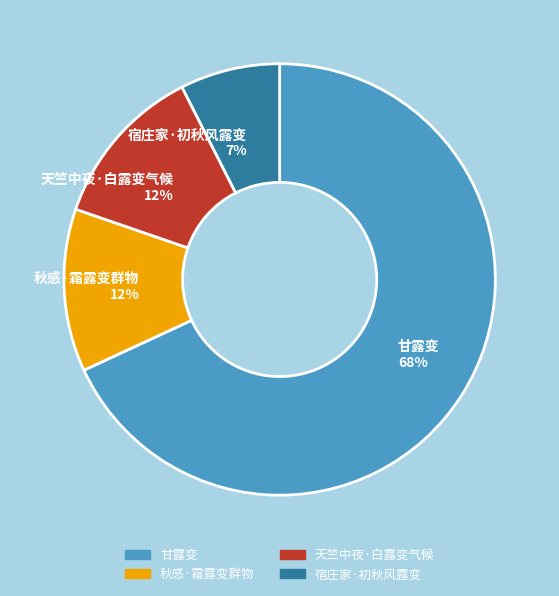

How many slices are in this pie chart?

4